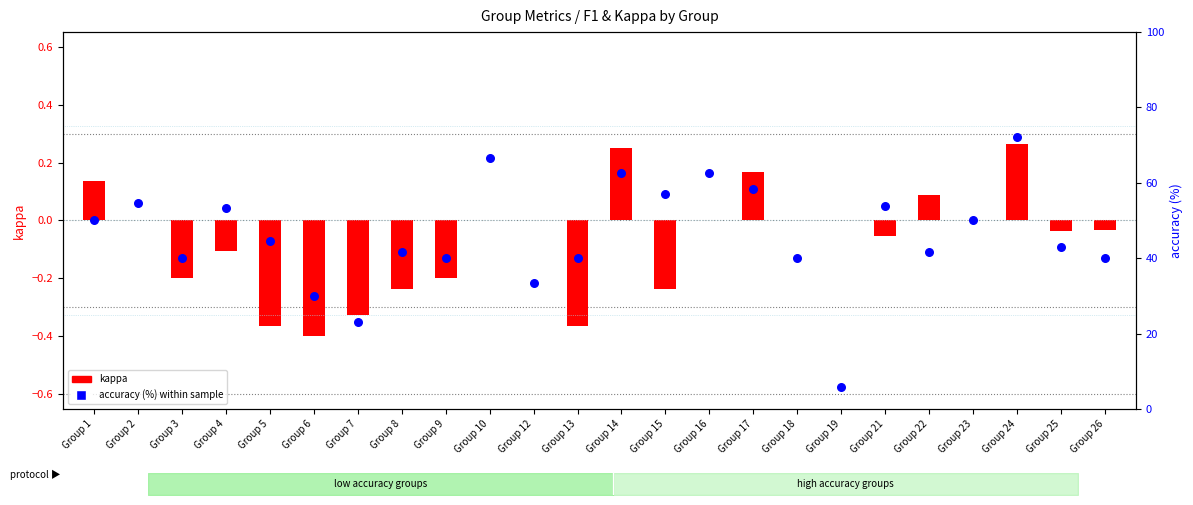

Which series contains the highest Y value?

accuracy (%)